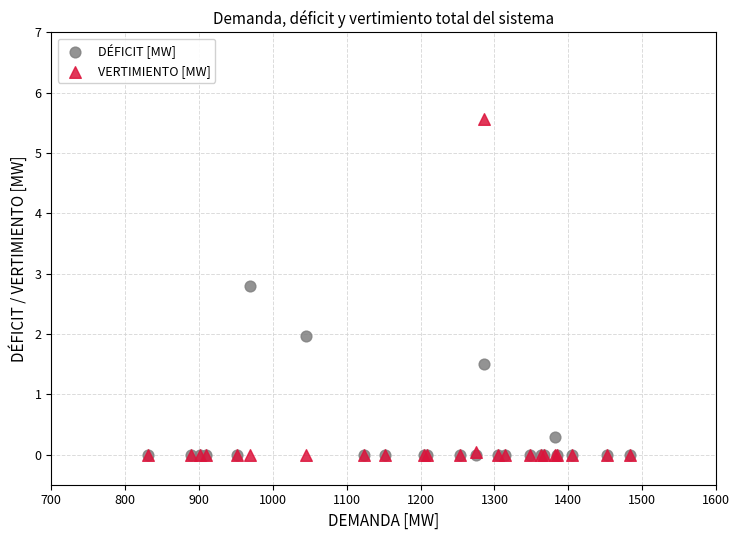

In the DÉFICIT [MW] series, what Y value is closest to 1?

1.5